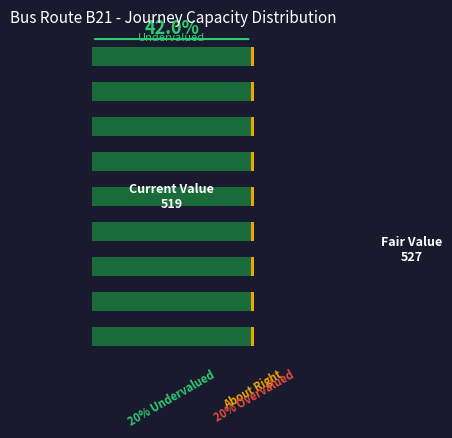

Reading left to right, extract all data points from this chart.

20% Undervalued: 0=98.1	1=98.1	2=98.1	3=98.1	4=98.1	5=98.1	6=98.1	7=98.1	8=98.1
About Right: 0=1.7	1=1.7	2=1.7	3=1.7	4=1.7	5=1.7	6=1.7	7=1.7	8=1.7
20% Overvalued: 0=0.2	1=0.2	2=0.2	3=0.2	4=0.2	5=0.2	6=0.2	7=0.2	8=0.2